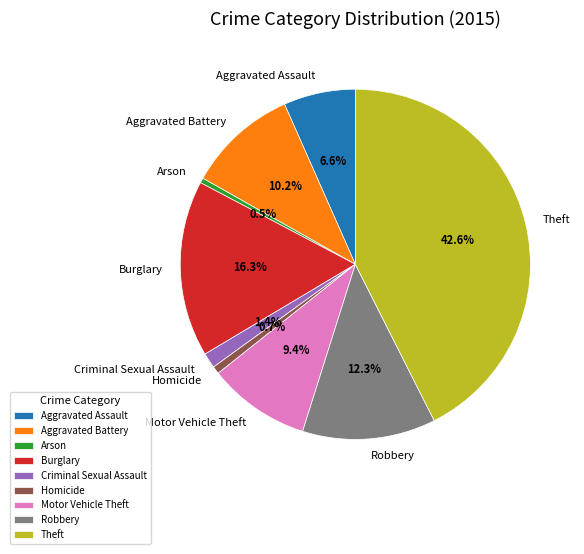

How many segments does this pie chart have?

9